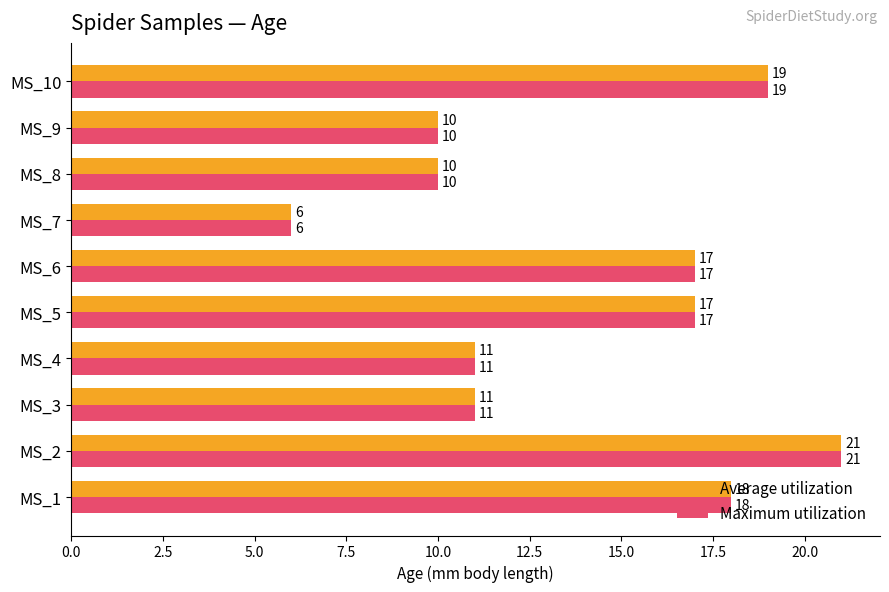

What is the smallest value displayed?

6